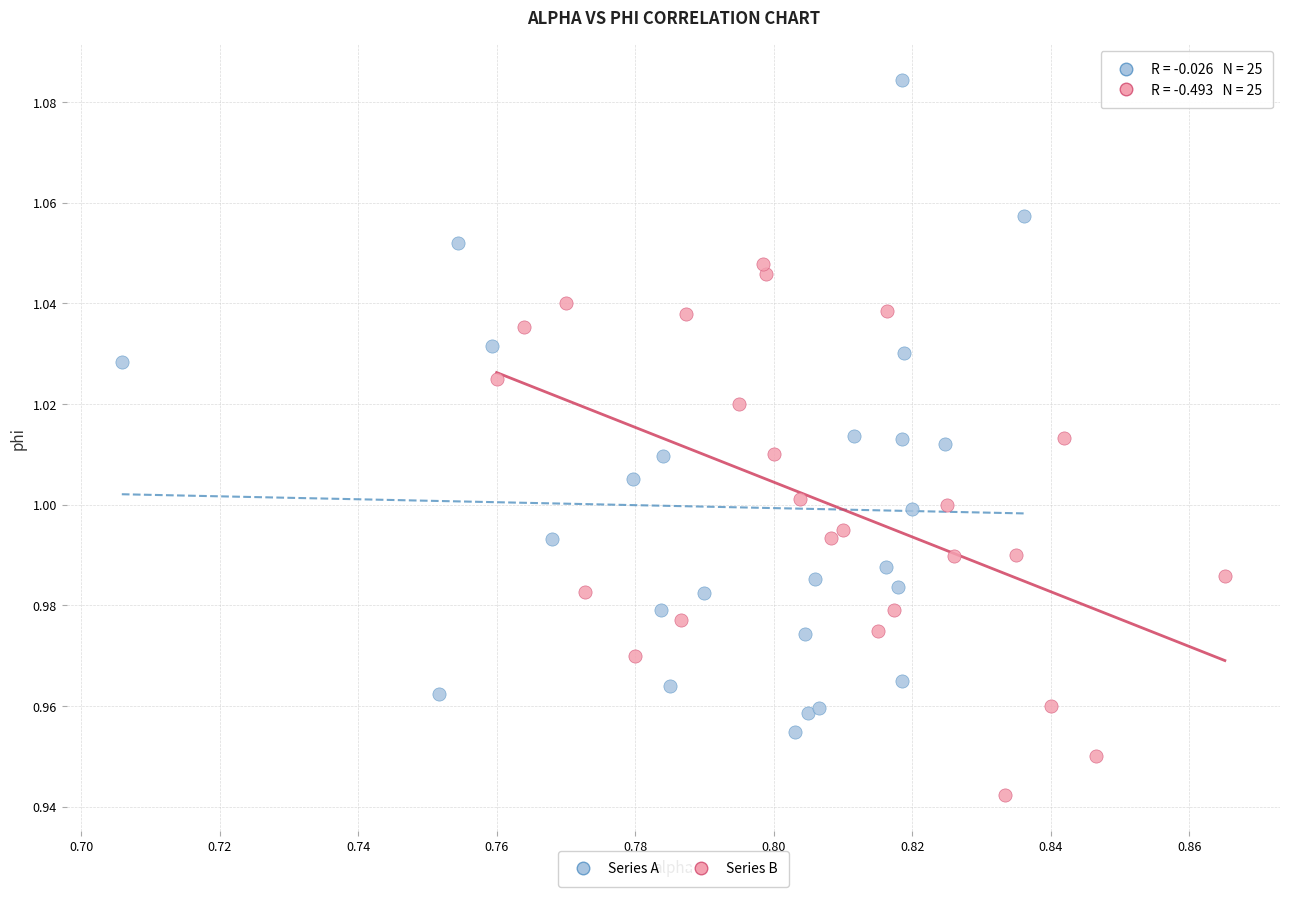

Which series contains the lowest Y value?

Series B